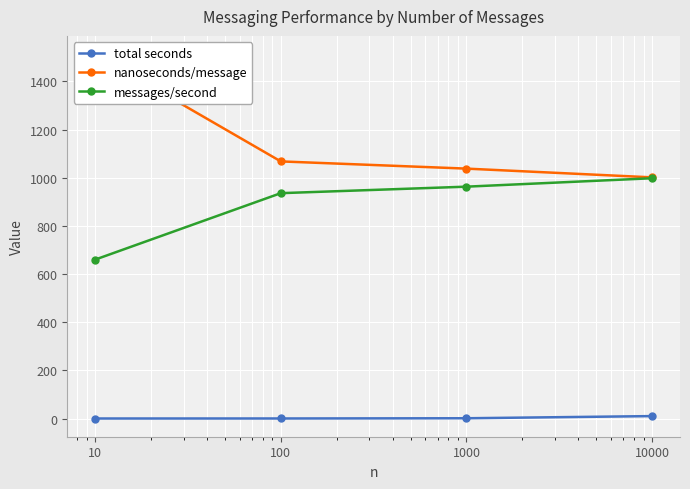

Rank the series by their maximum value, from highest to lowest.

nanoseconds/message, messages/second, total seconds